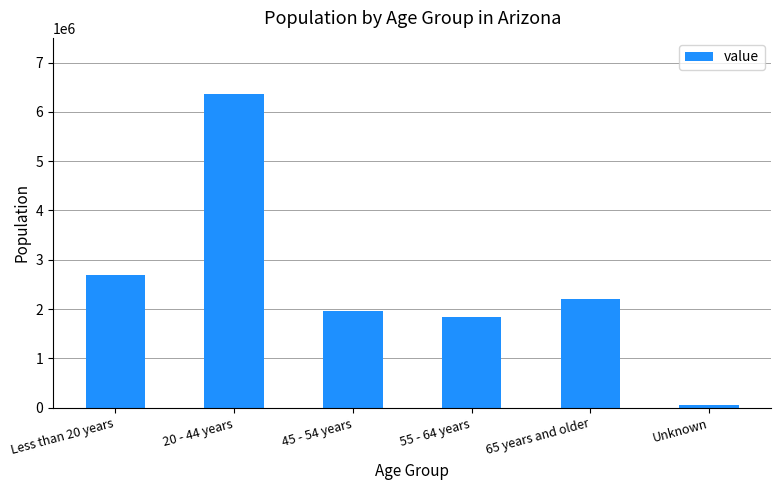

What is the label of the 1st bar from the right?

Unknown